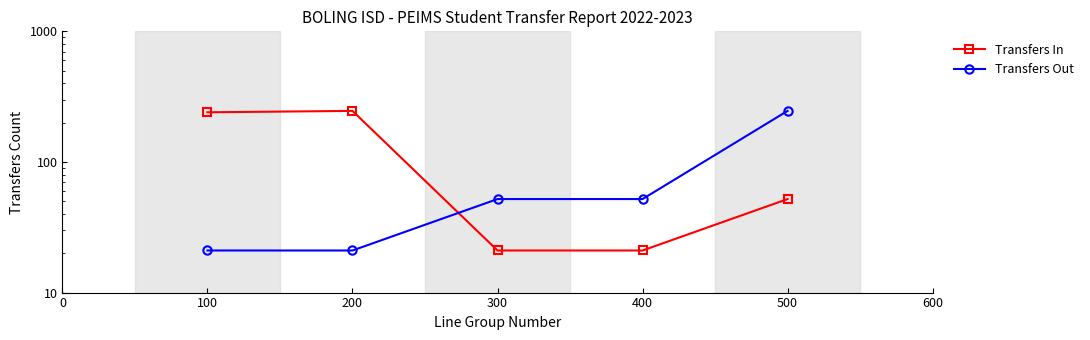

What is the average value of the Transfers Out series?

78